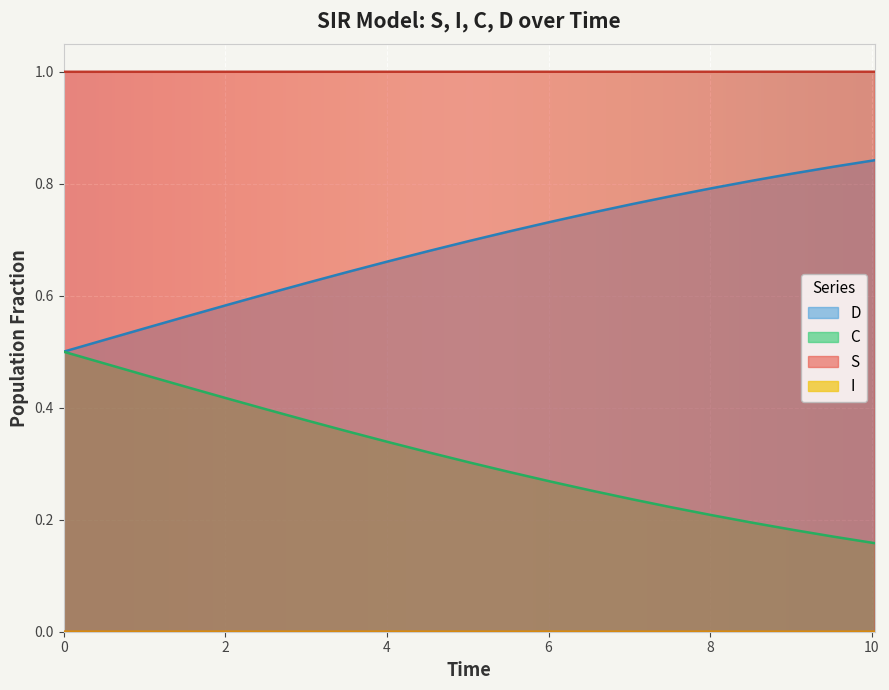

True or false: D and S cross at least once.

False